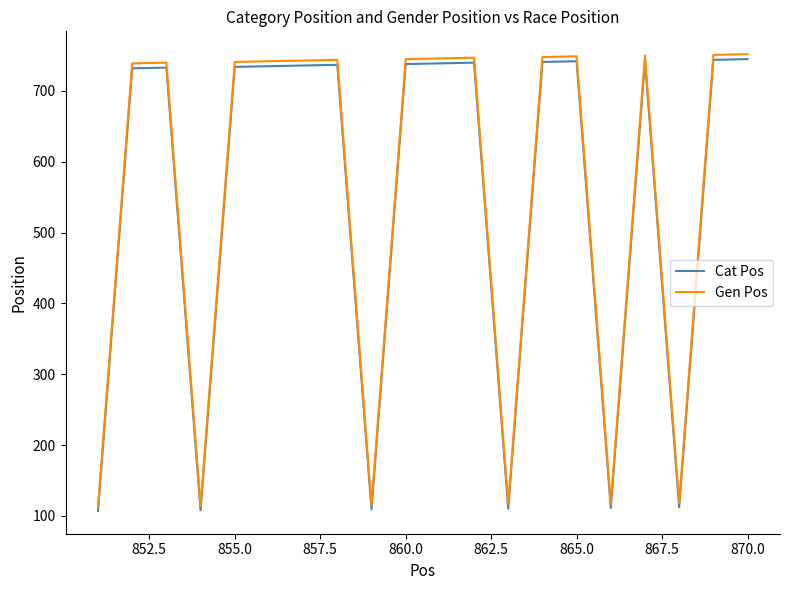

What is the smallest value displayed?

107